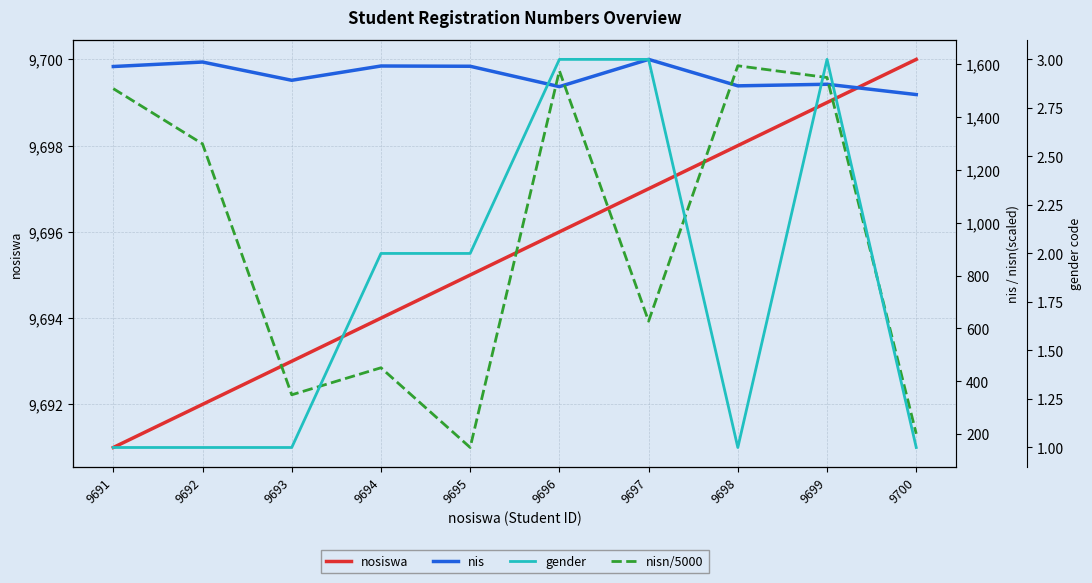

What is the value of the nis point at the 6th from the left?

1514.0